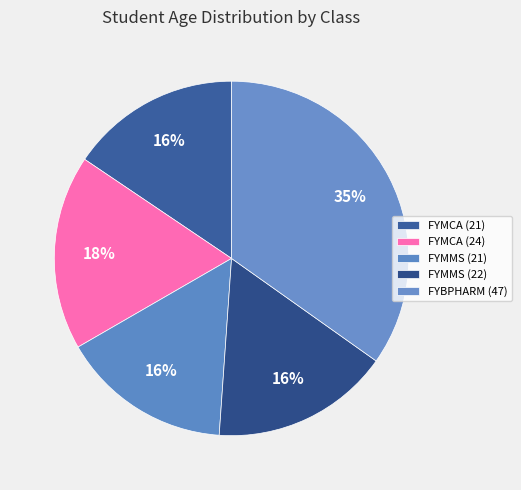

How much of the chart is everything except FYMCA (24)?

82.2%